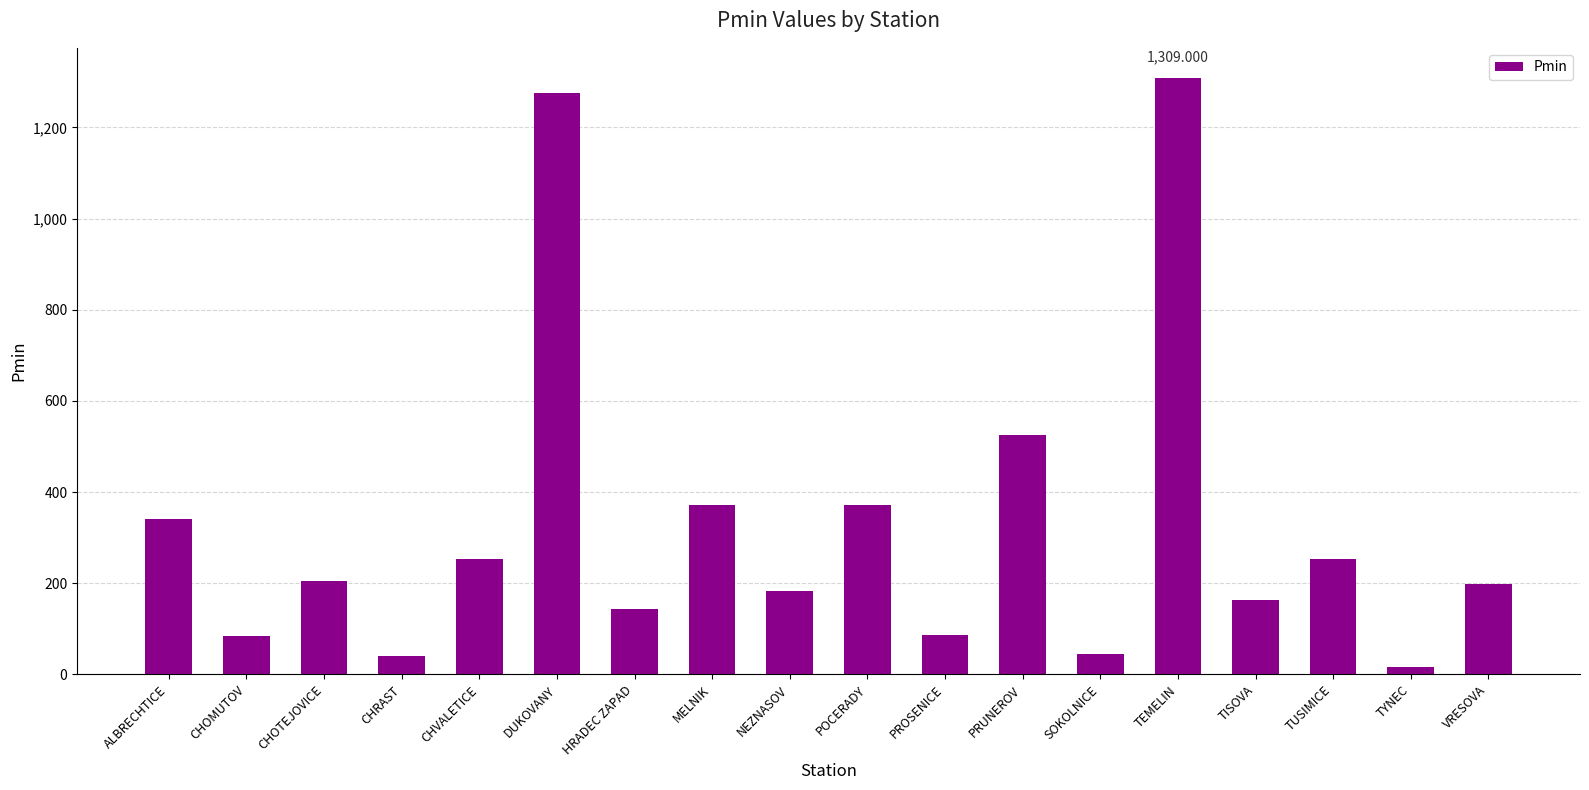

Is it true that the value at MELNIK is 488.2?

False